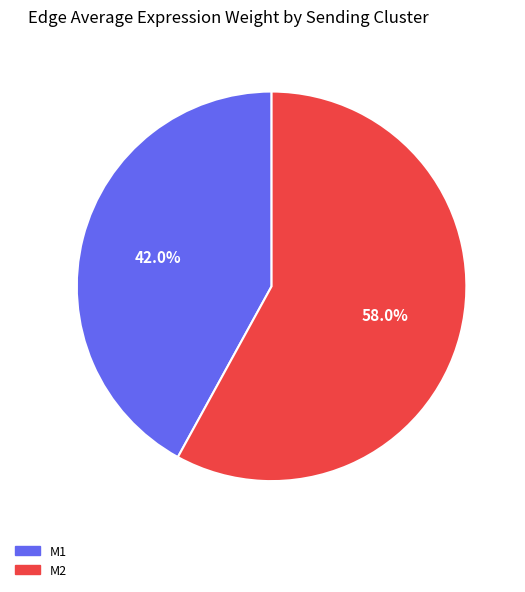

The M2 slice represents 46% of the pie. True or false?

False